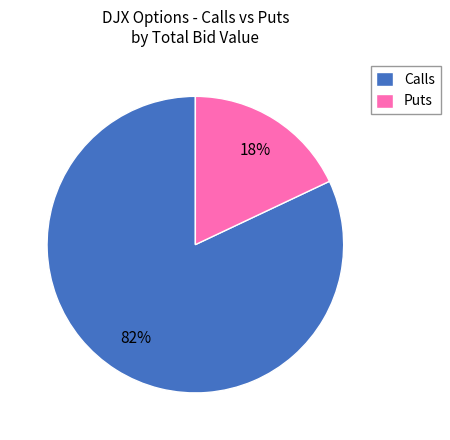

How many segments does this pie chart have?

2